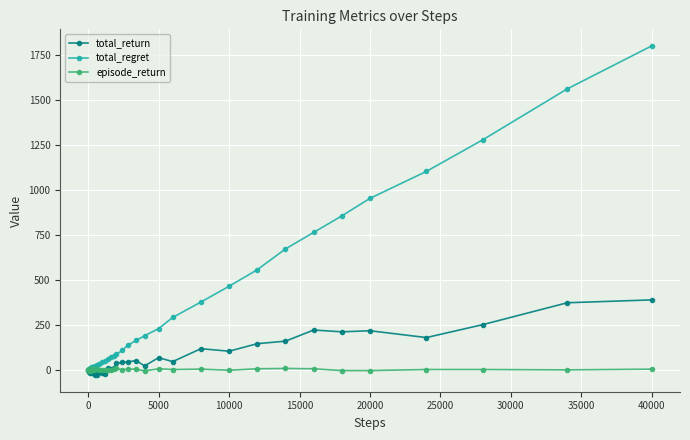

What is the maximum value shown in the chart?

1804